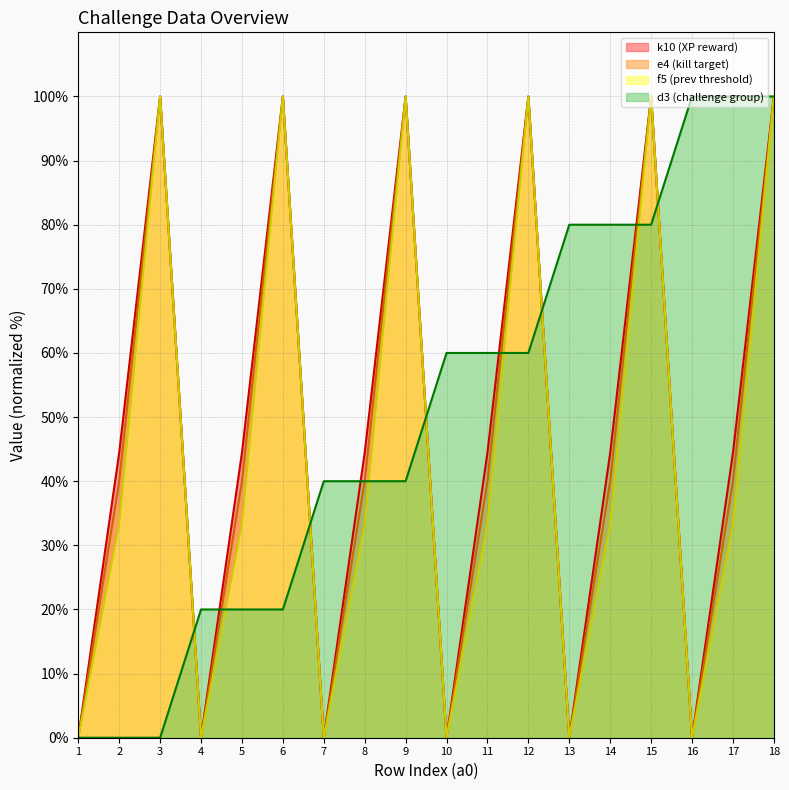

How many interior local peaks does the k10 series have?

5